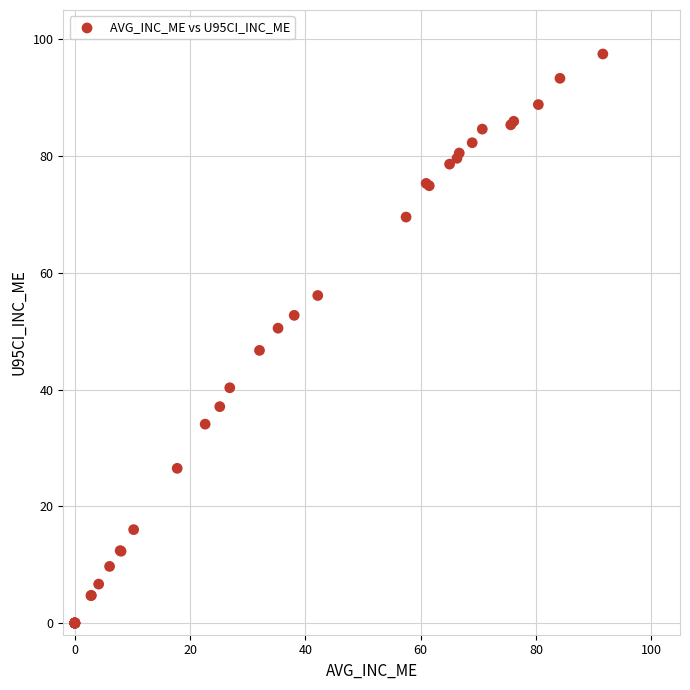

What Y value in the scatter plot is closest to 48?

46.7